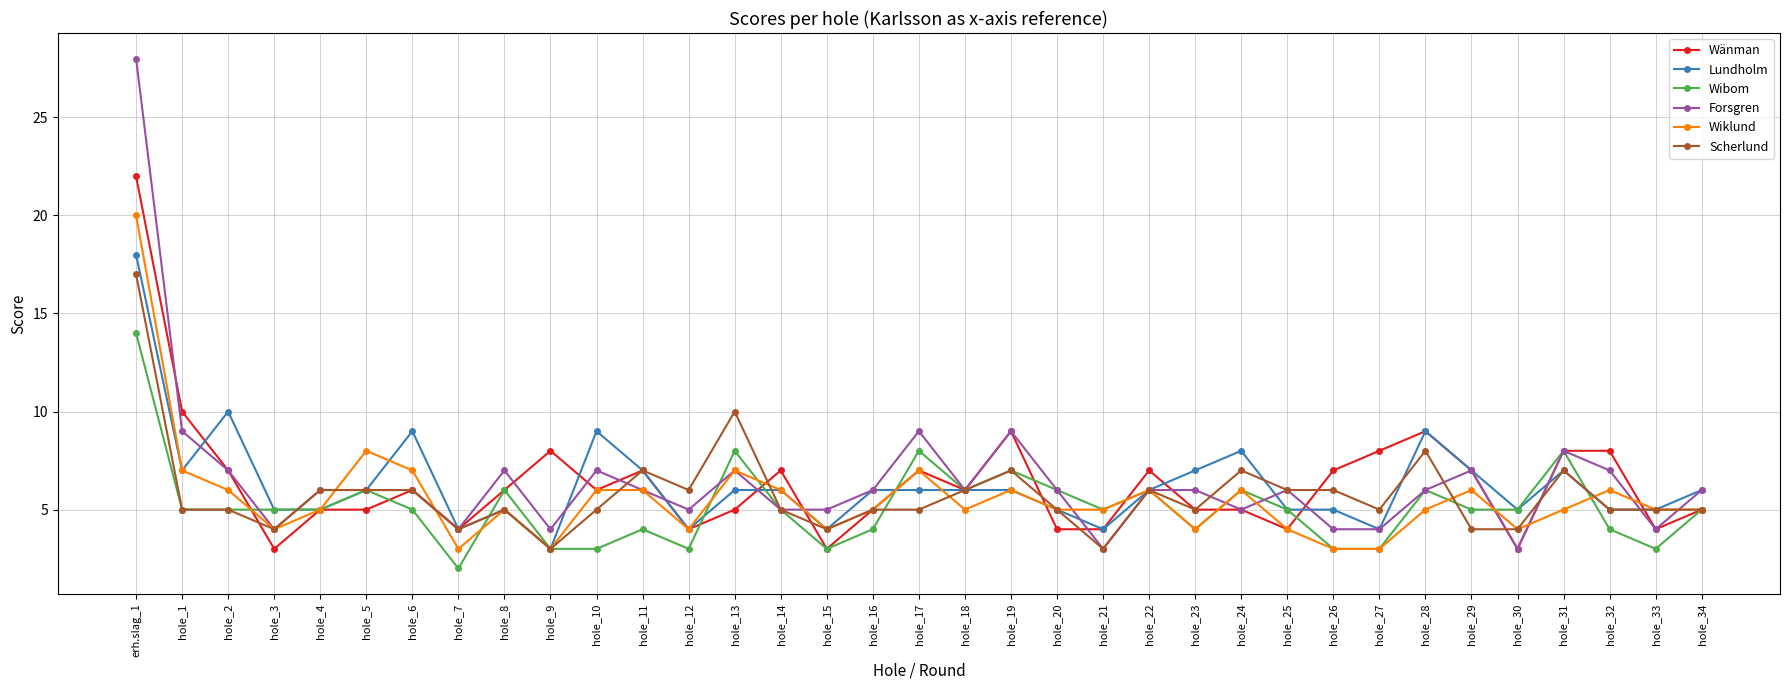

At which category is the sum across all series the highest?

erh.slag_1